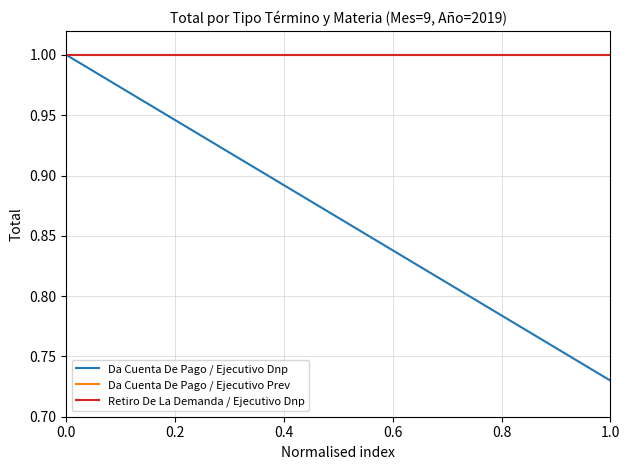

Between 0.0 and 1.0, which series saw the biggest shift?

Da Cuenta De Pago / Ejecutivo Dnp